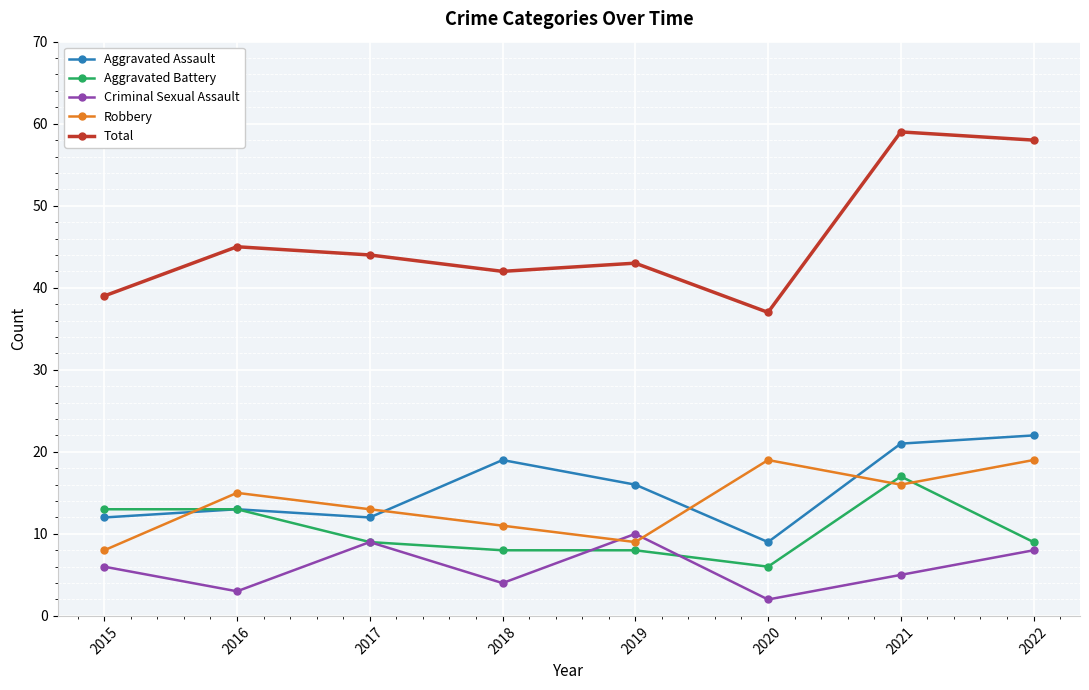

What is the average value of the Robbery series?

14